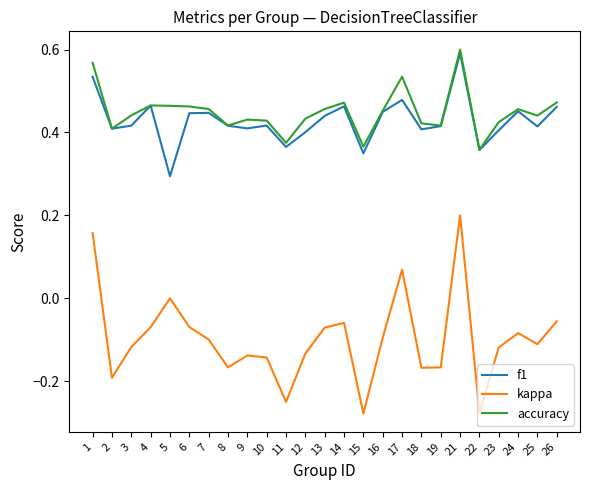

Which series has the largest range (max minus min)?

kappa